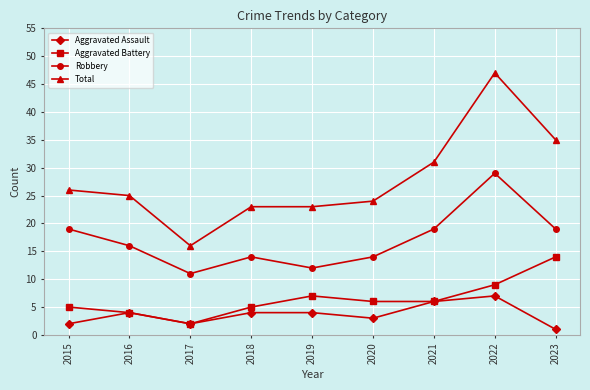

List the series in order of their peak value, lowest first.

Aggravated Assault, Aggravated Battery, Robbery, Total